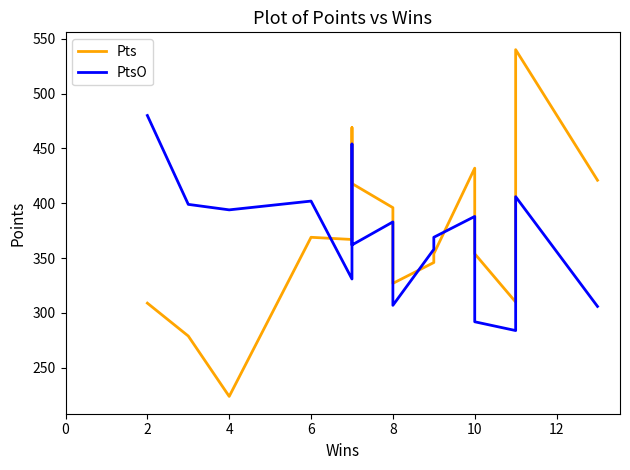

How many interior local valleys does the PtsO series have?

5